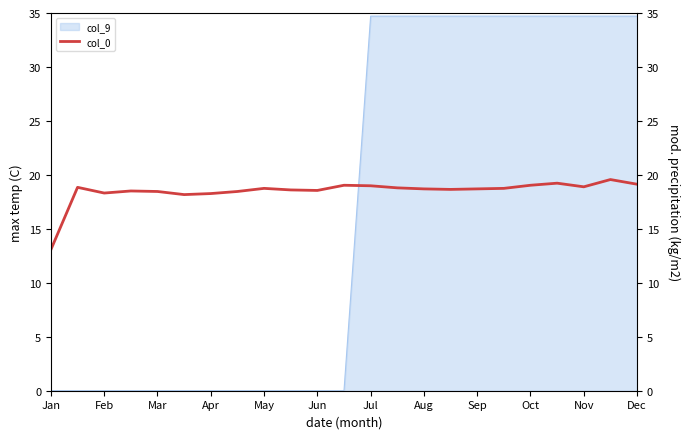

What position from the left is Apr?

7